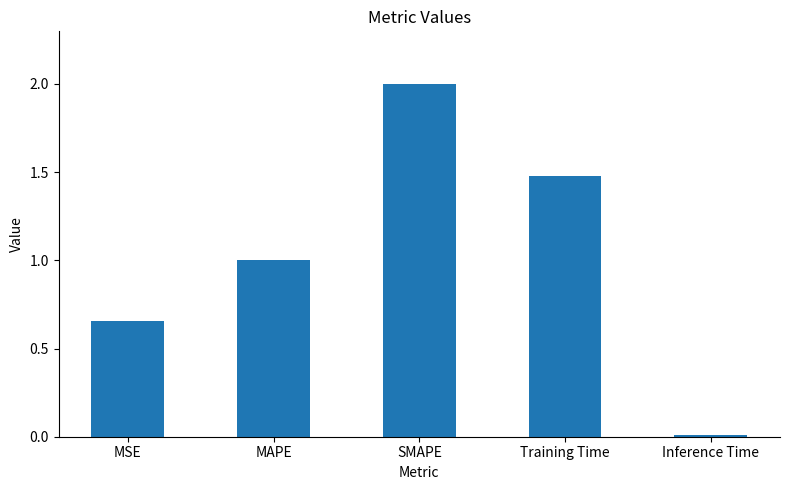

What is the average value?

1.0